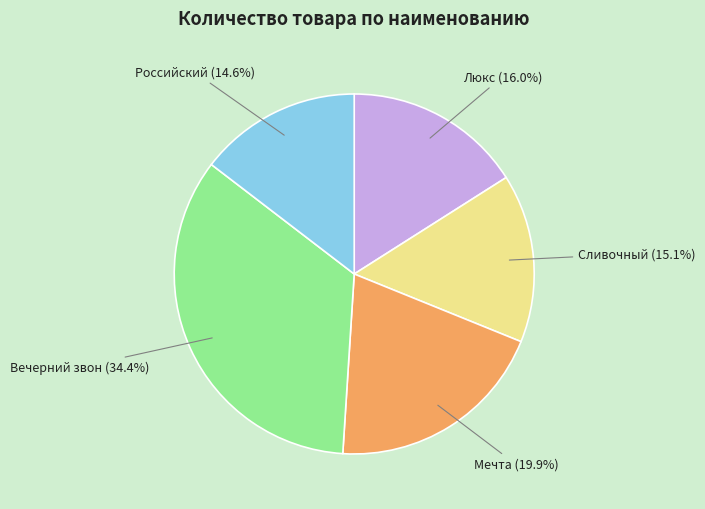

Which has a higher value, Мечта or Российский?

Мечта